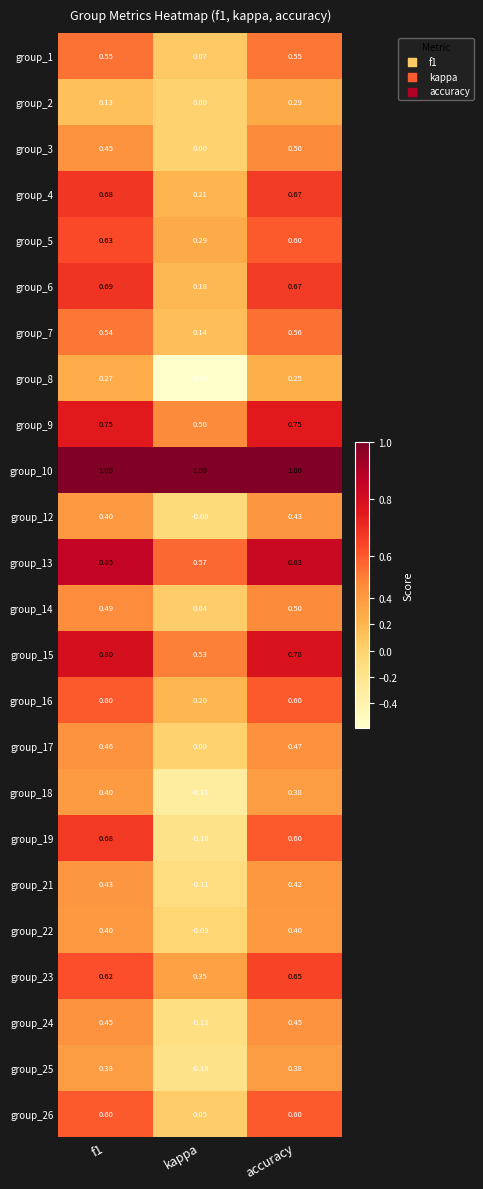

At which category is the sum across all series the highest?

accuracy